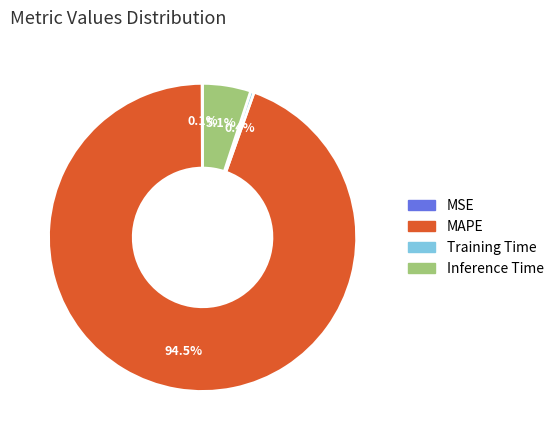

What is the largest slice in the pie chart?

MAPE